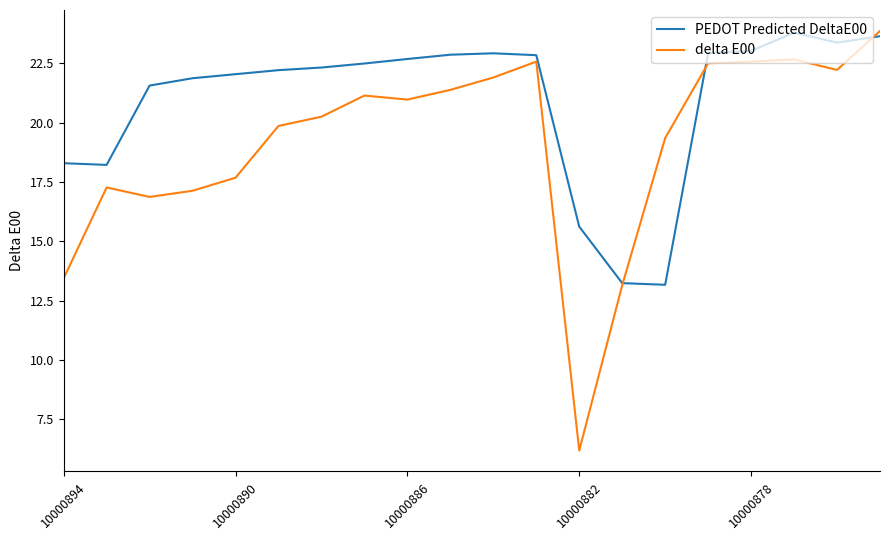

Which series has the largest range (max minus min)?

delta E00